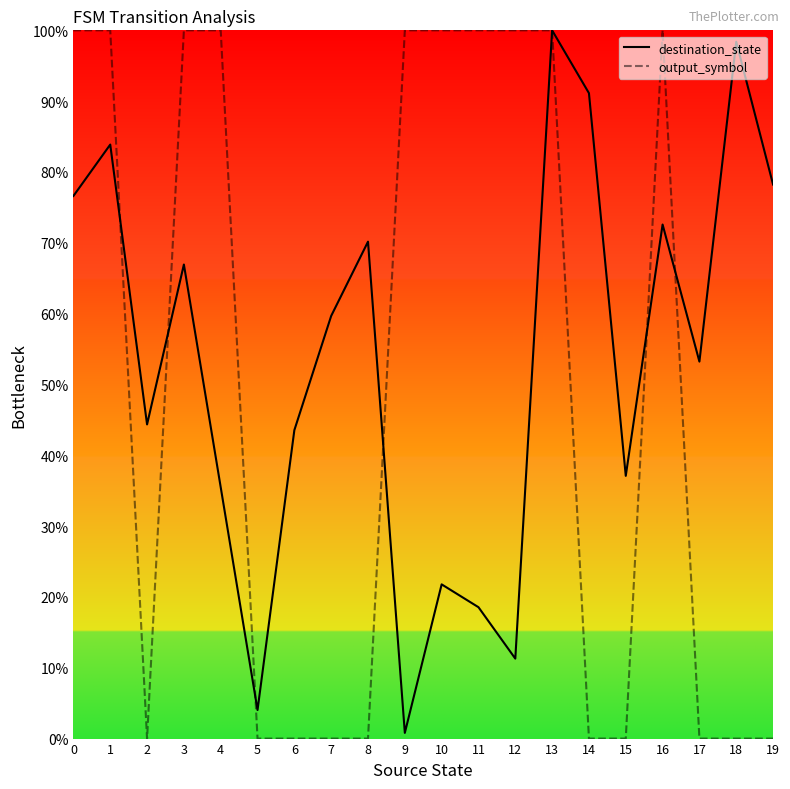

True or false: destination_state has a value of 54.5 at 4.

False